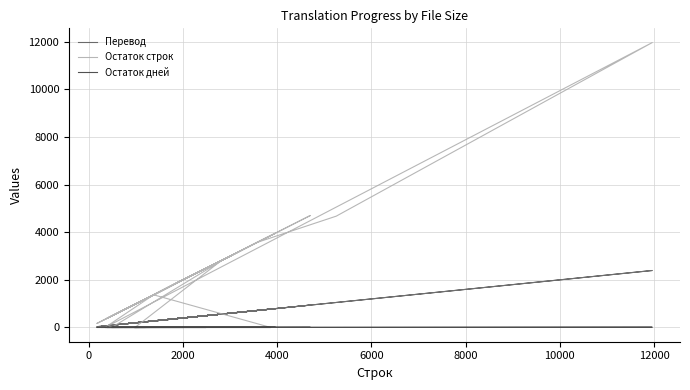

True or false: Остаток дней and Остаток строк intersect in this chart.

False